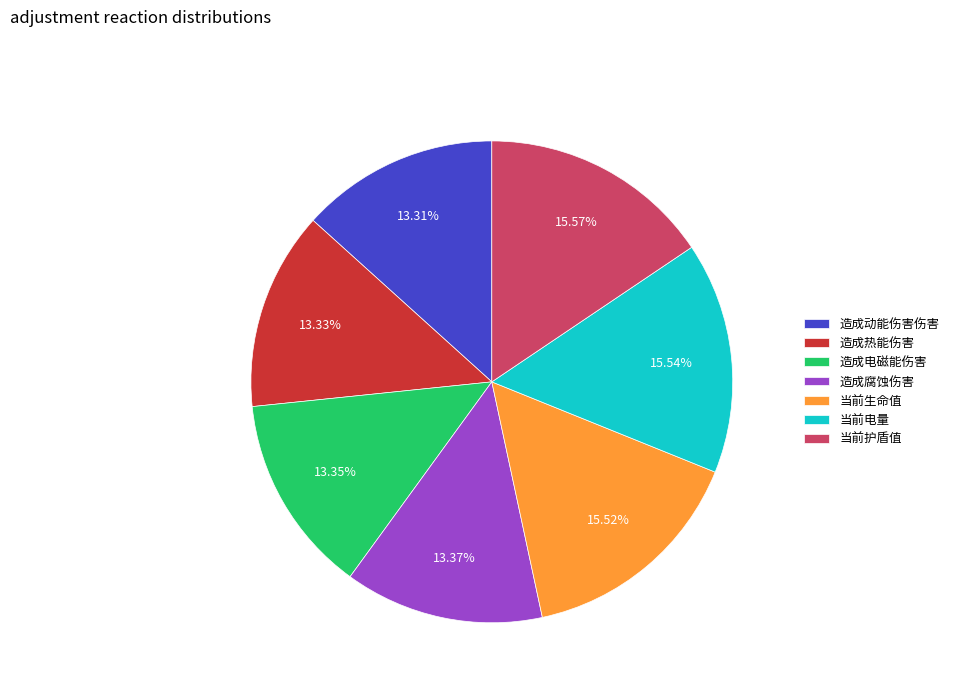

What percentage is the 当前电量 slice, to the nearest percent?

16%